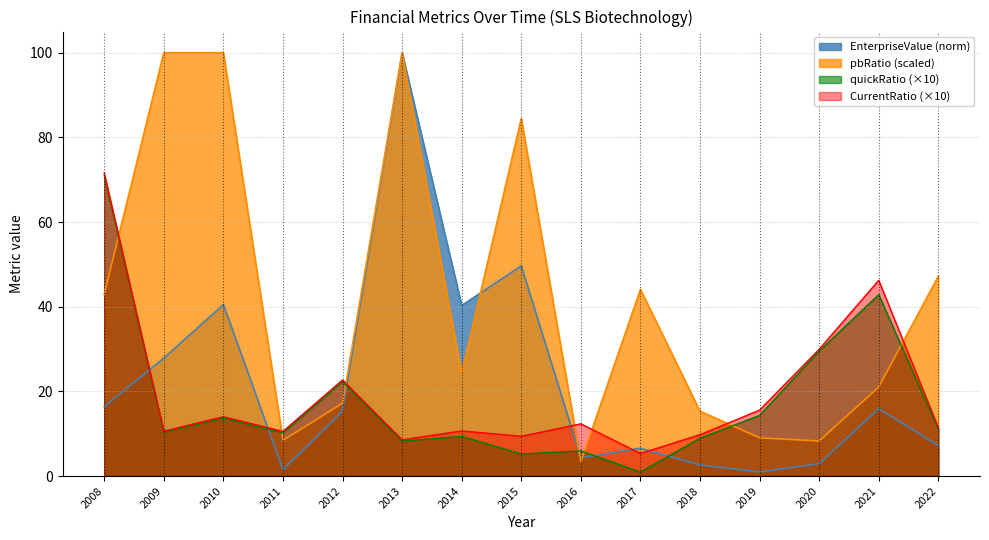

How many lines are shown in the chart?

4